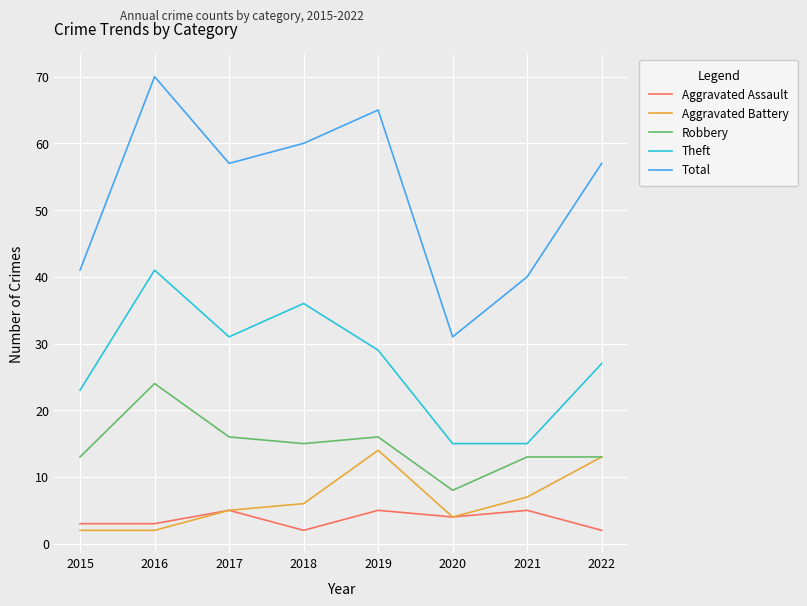

True or false: Total and Aggravated Assault cross at least once.

False